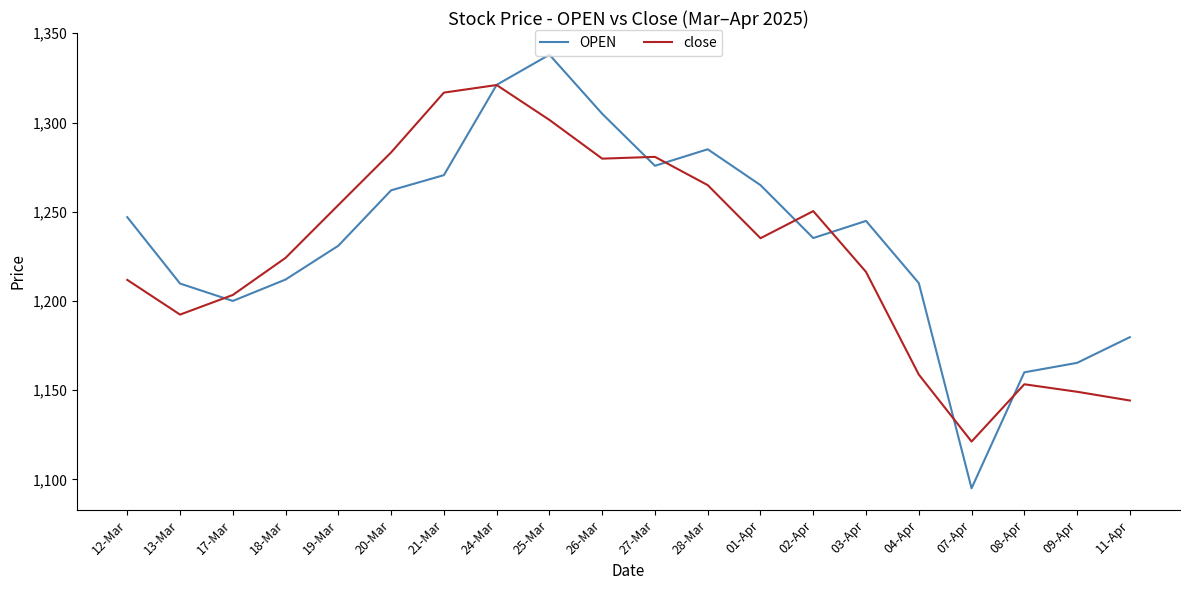

How many intersections are there between close and OPEN?

8